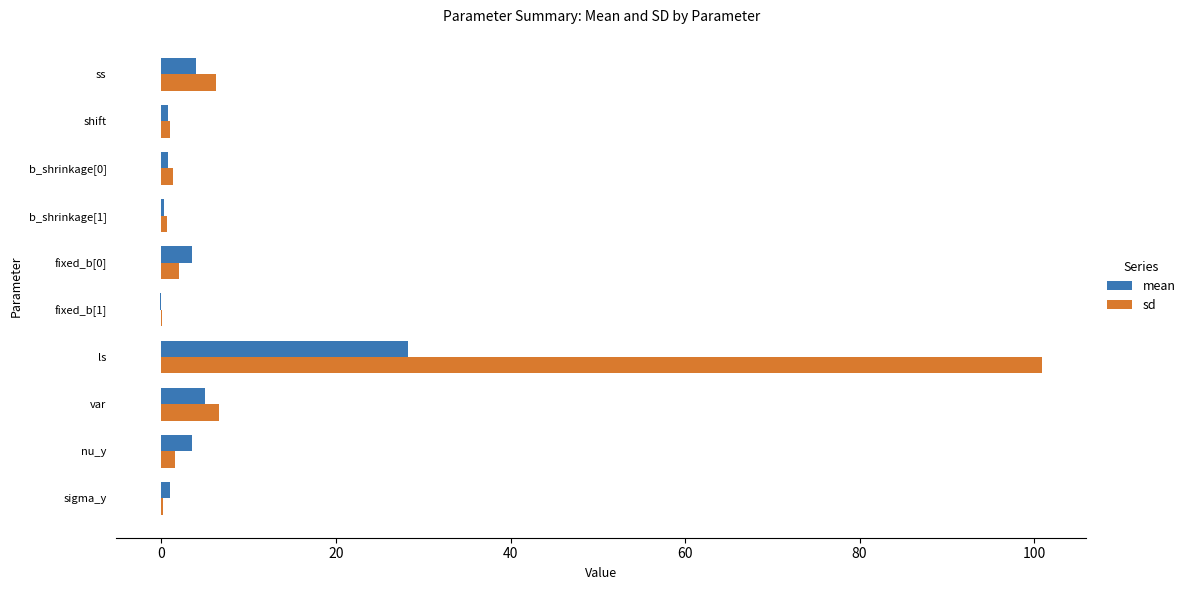

Between ss and fixed_b[1], which series saw the biggest shift?

sd